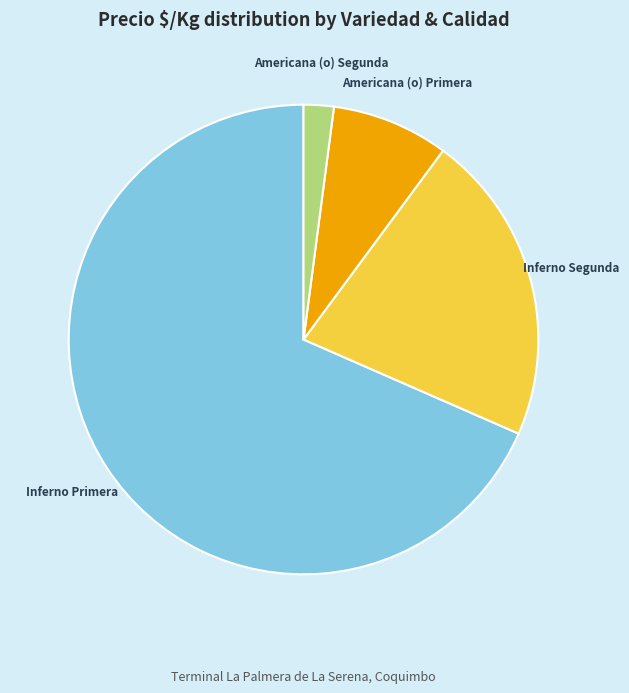

What is the majority slice?

Inferno Primera